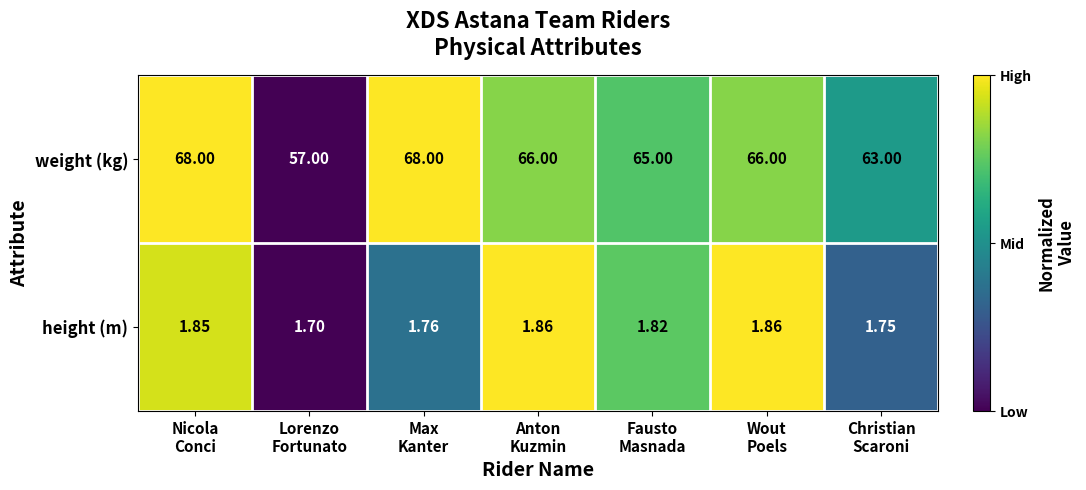

Between Fausto
Masnada and Christian
Scaroni, which series saw the biggest shift?

weight (kg)